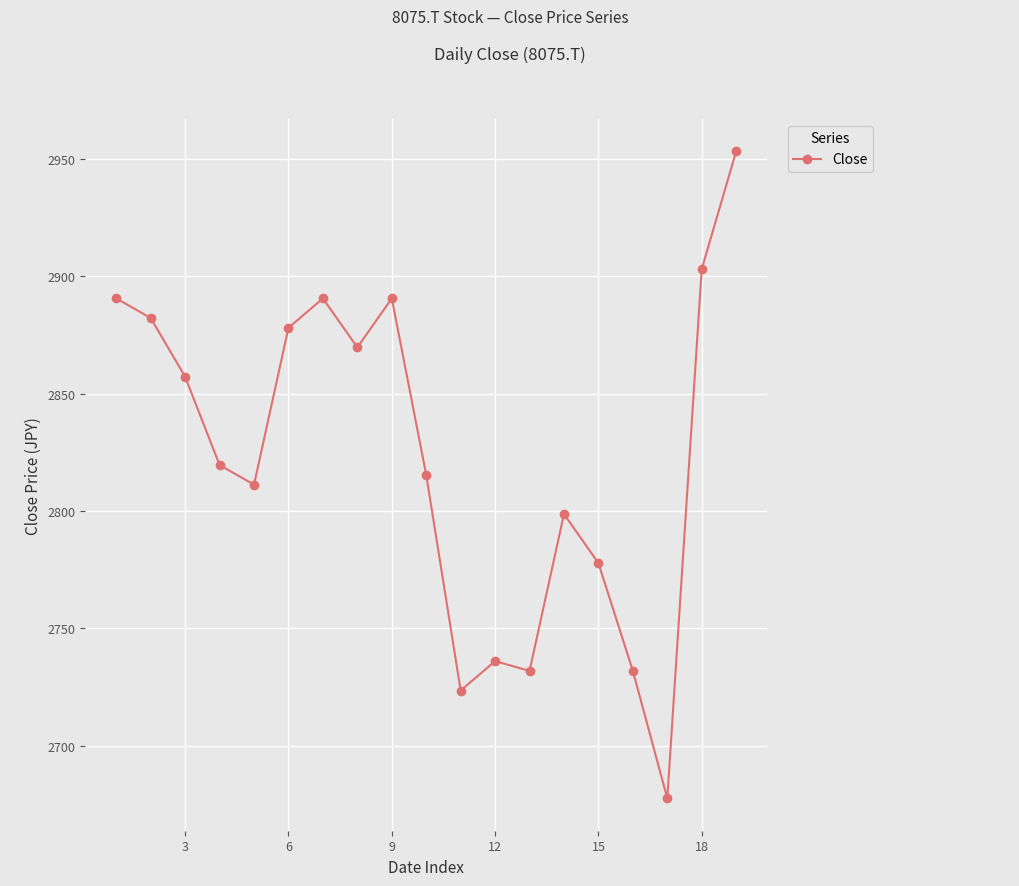

True or false: the data has more than 0 interior local peaks.

True